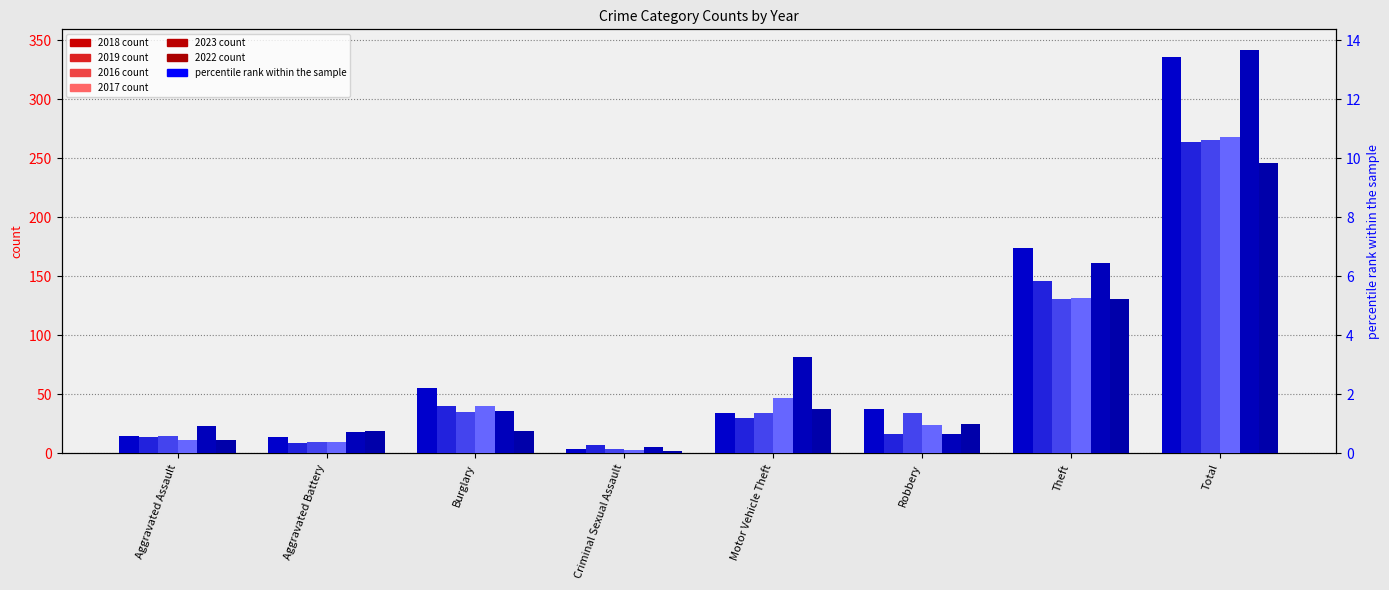

What is the difference between the 2019 values at Theft and Motor Vehicle Theft?

116